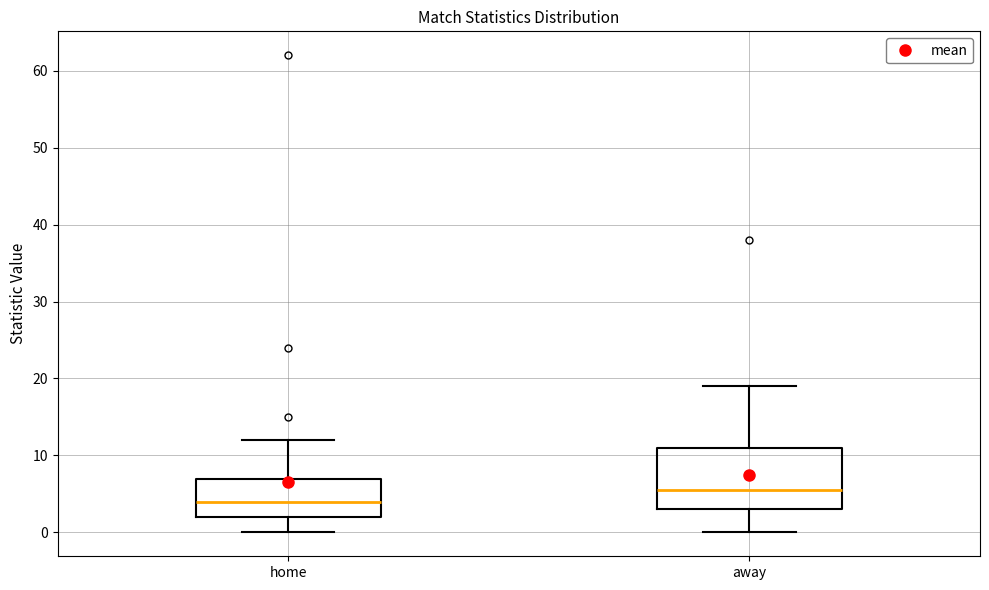

Reading left to right, read every box against the y-axis: the position of its median line, the range the box covers, and the ends of its whiskers. The values are not printed on the chart, so give them approximately, as read against the axis.

home: median 4, box 2 to 7, whiskers 0 to 12
away: median 6, box 3 to 11, whiskers 0 to 19